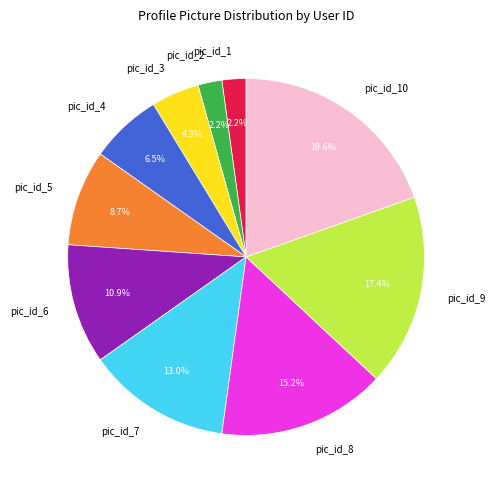

Count the number of slices in the pie.

10